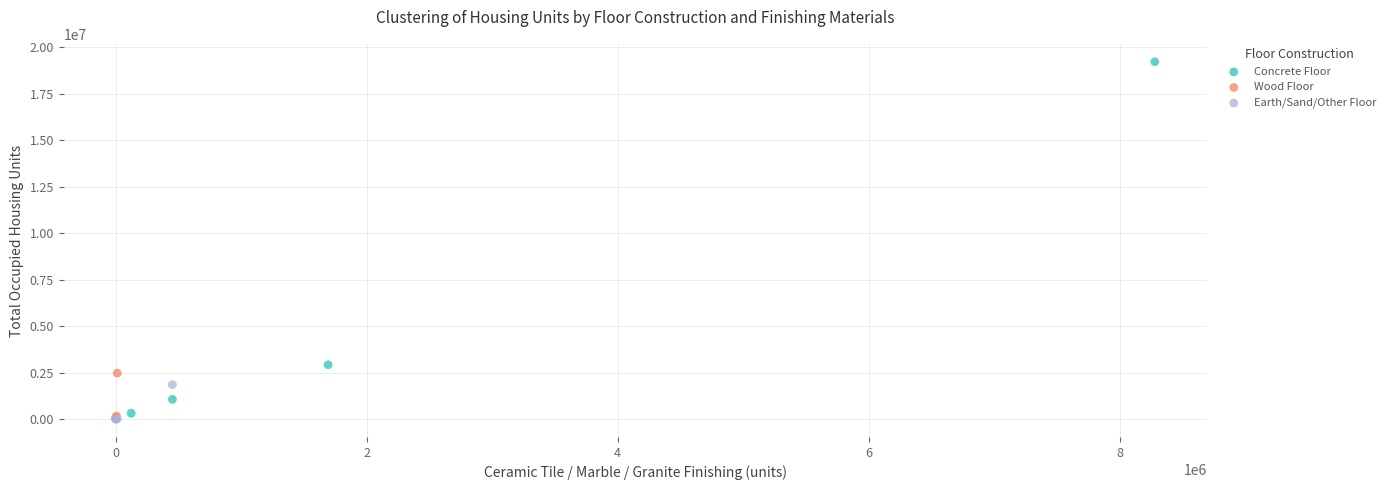

Which series has the widest spread of Y values?

Concrete Floor